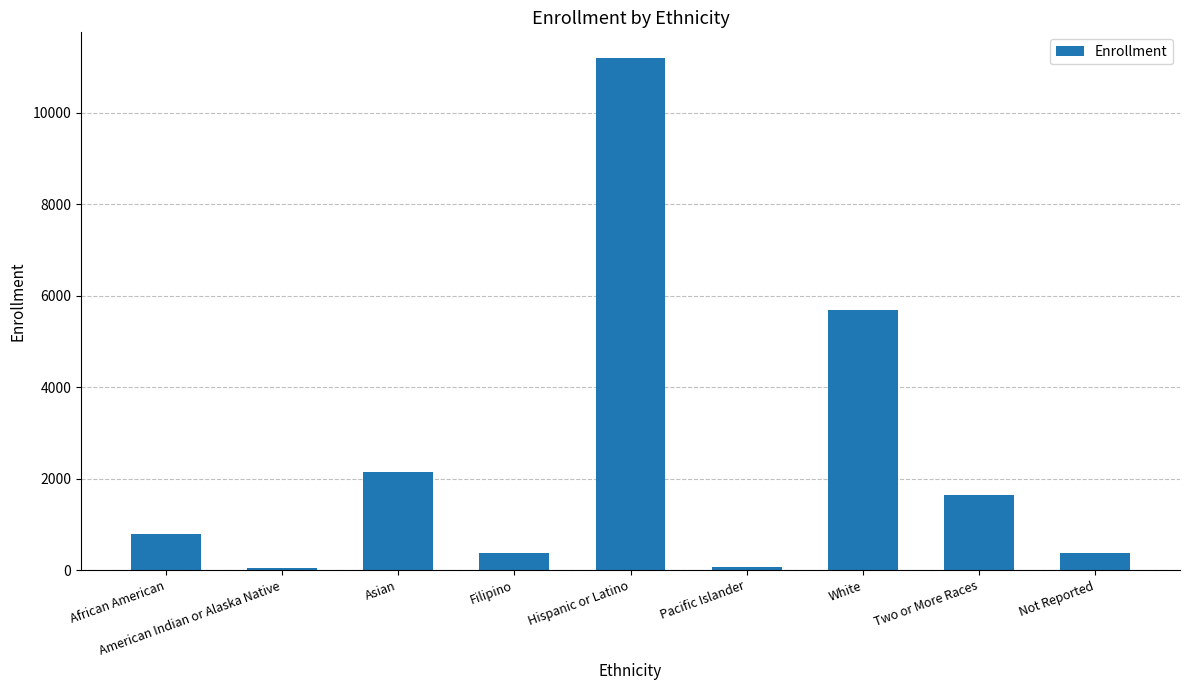

What is the label of the 8th bar from the left?

Two or More Races